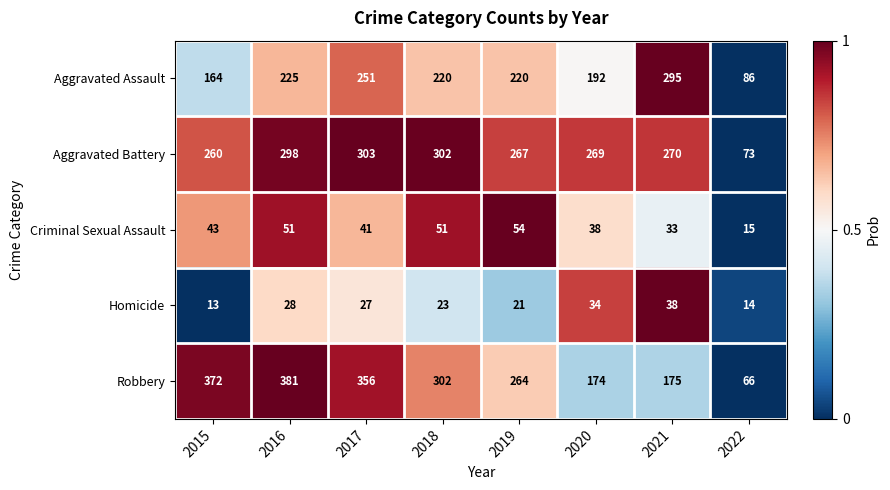

List the labels in order of Homicide value, largest first.

2021, 2020, 2016, 2017, 2018, 2019, 2022, 2015